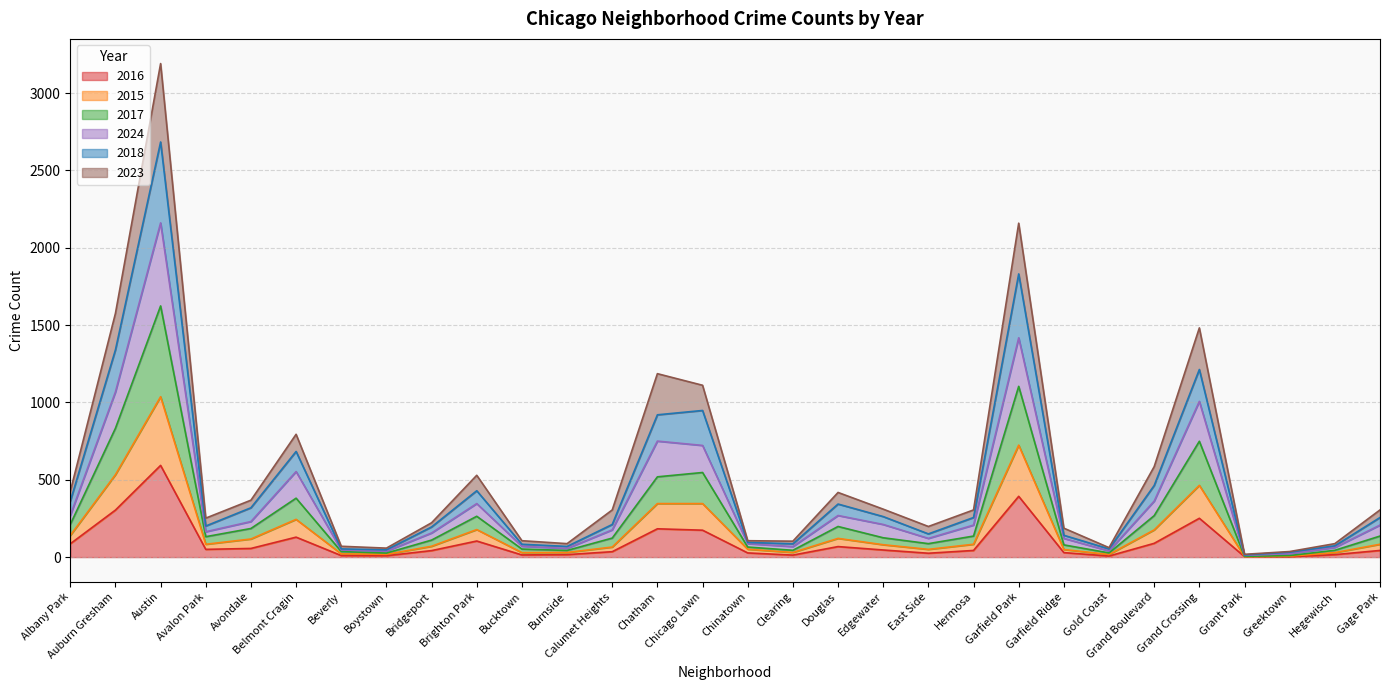

In 2016, how many points are lower than both neighbors (excluding endpoints)?

7